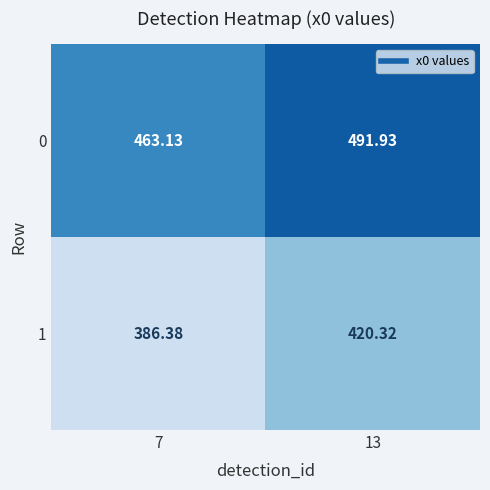

At how many categories does at least one series exceed 450?

2